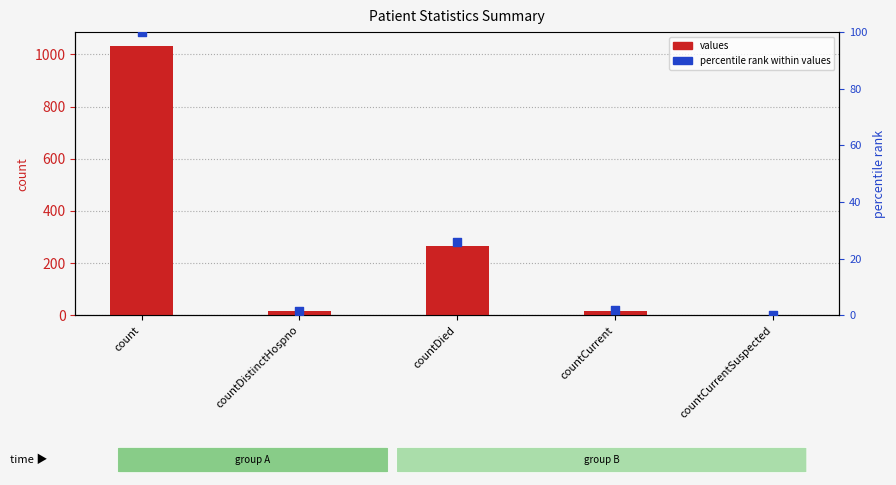

What are all the series names shown in the legend?

values, percentile rank within values